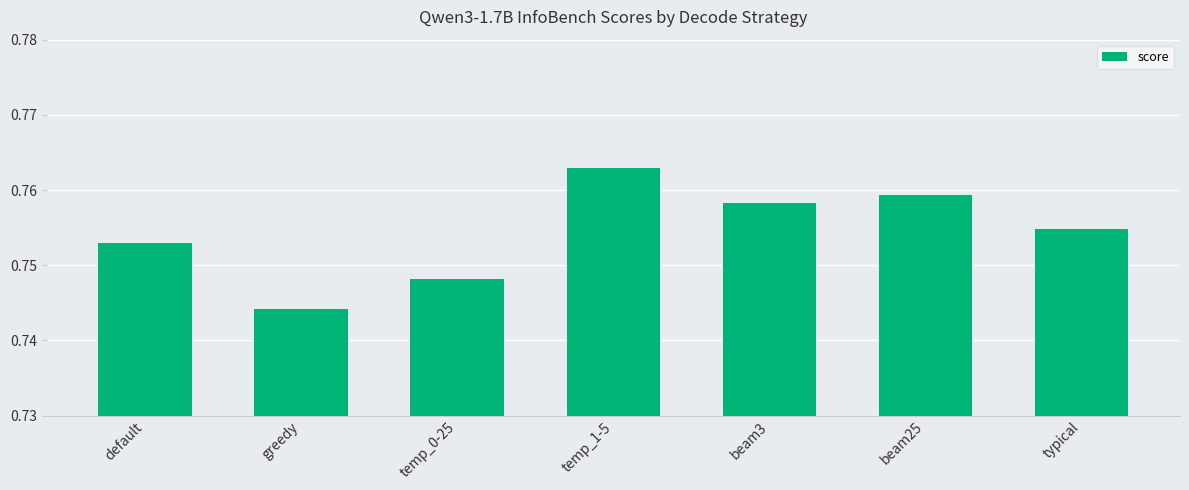

What is the label of the 1st bar from the right?

typical